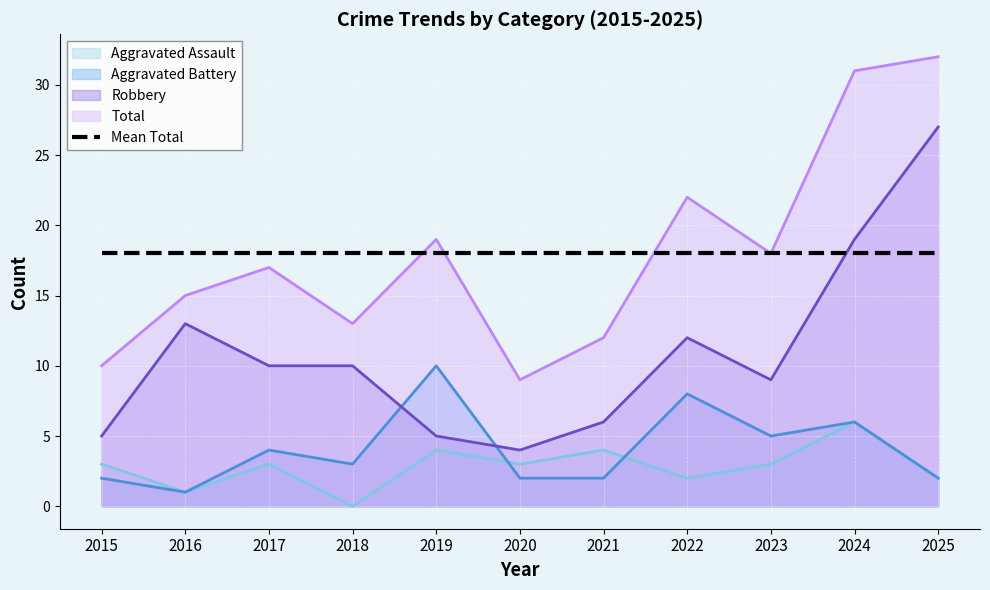

List the series in order of their peak value, lowest first.

Aggravated Assault, Aggravated Battery, Mean Total, Robbery, Total